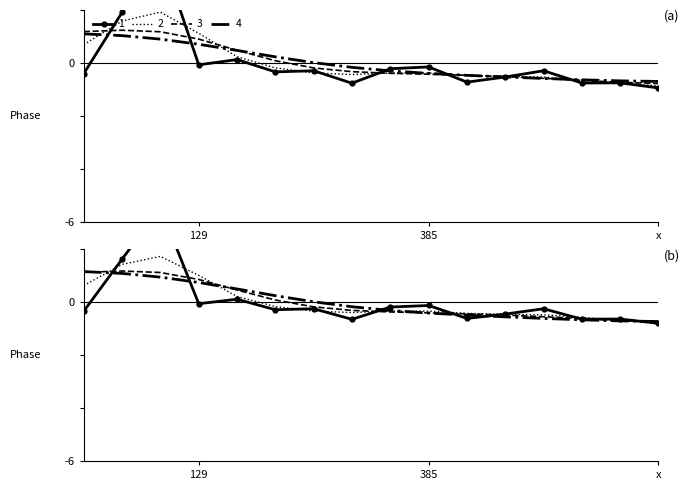

The value at 2017-02-02 is -0.3. True or false?

False